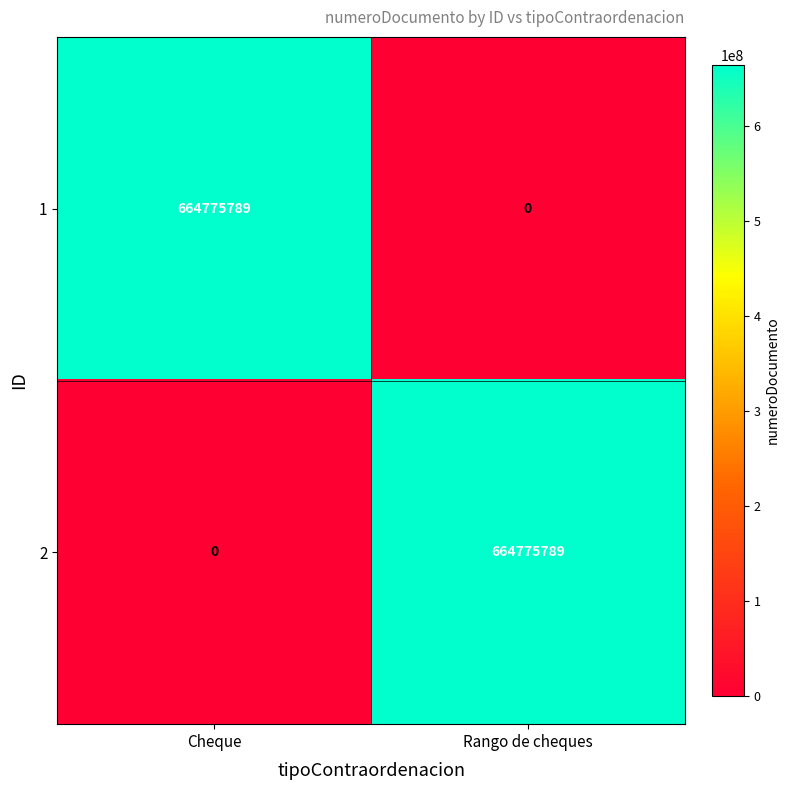

What is the greatest value displayed?

664775789